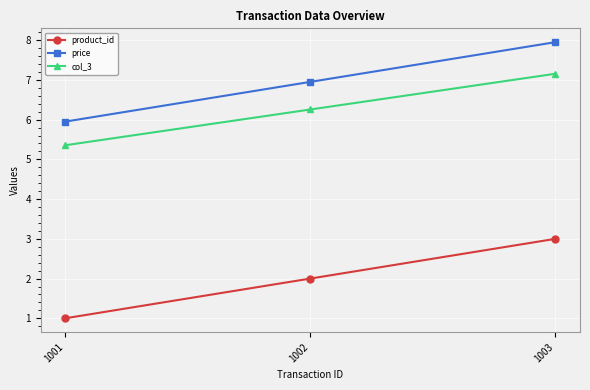

What is the lowest value of the col_3 series?

5.4